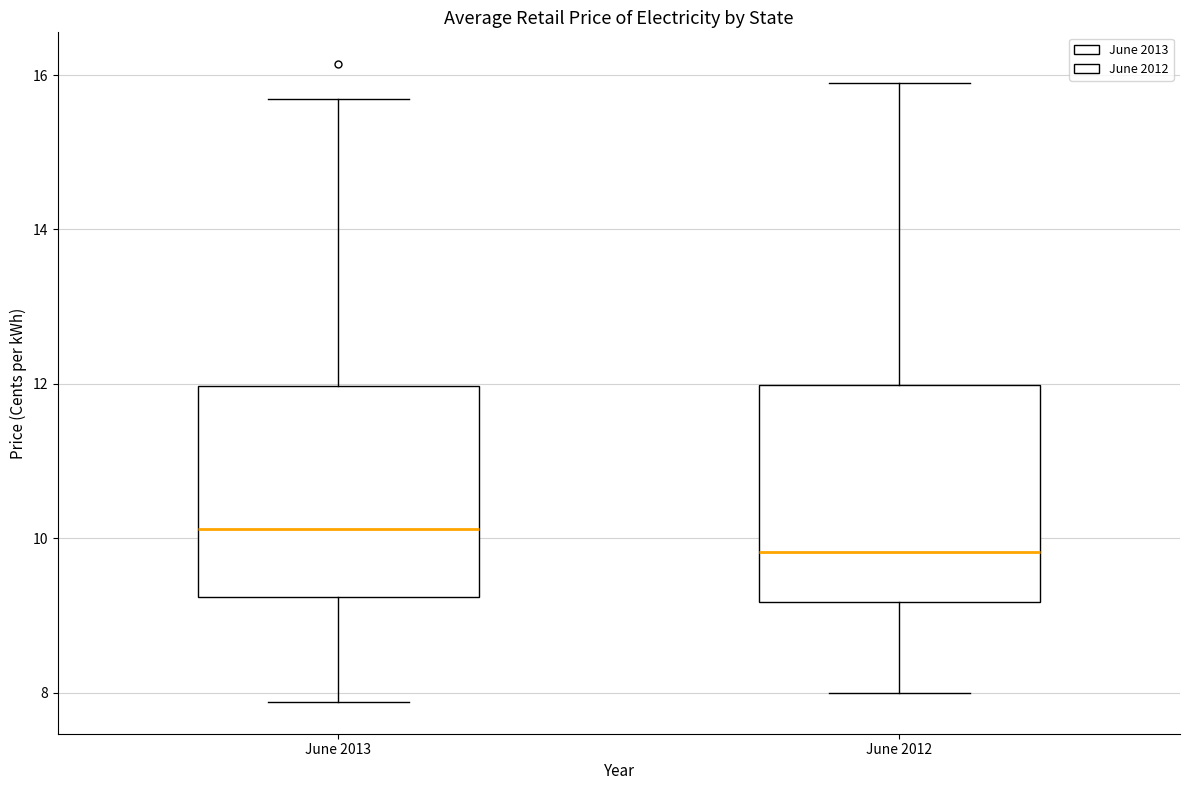

Where is the upper edge of the box for June 2012 on the y-axis? The values are not printed on the chart, so give them approximately, as read against the axis.

12.0